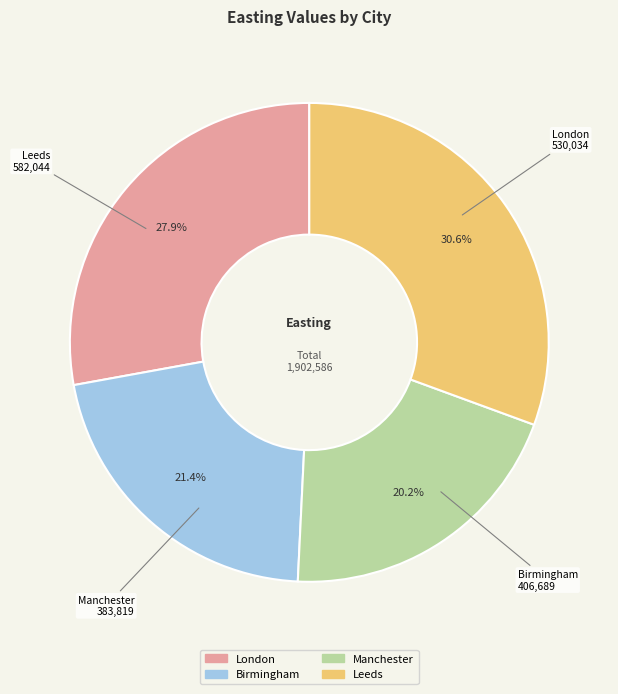

Do Leeds and Manchester together represent more than half of the pie?

Yes